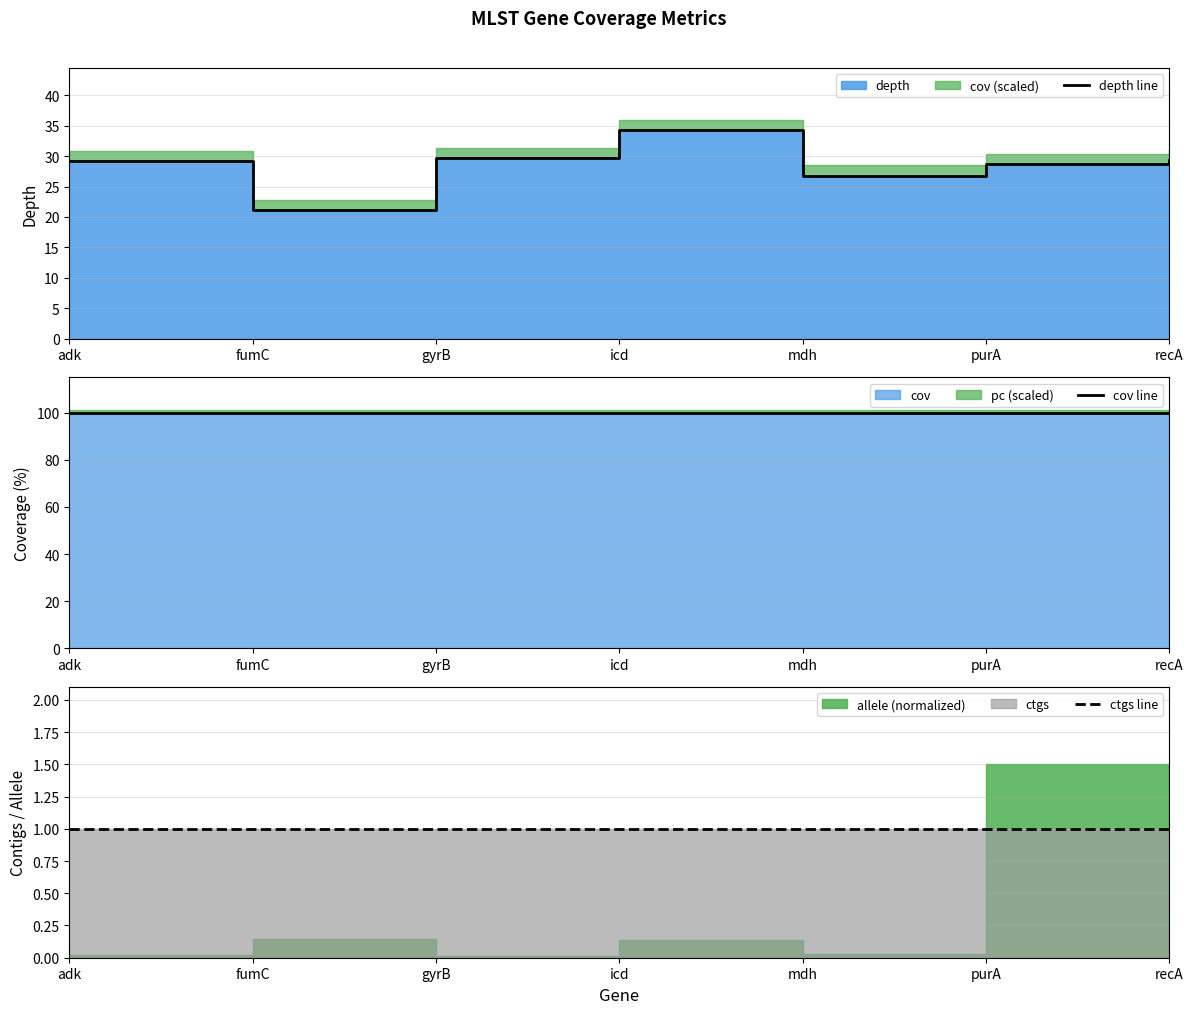

Reading left to right, transcribe all the data shown in this chart.

depth line: adk=29.2	fumC=21.1	gyrB=29.6	icd=34.2	mdh=26.8	purA=28.7	recA=29.3
cov line: adk=100.0	fumC=100.0	gyrB=100.0	icd=100.0	mdh=100.0	purA=100.0	recA=100.0
ctgs line: adk=1.0	fumC=1.0	gyrB=1.0	icd=1.0	mdh=1.0	purA=1.0	recA=1.0